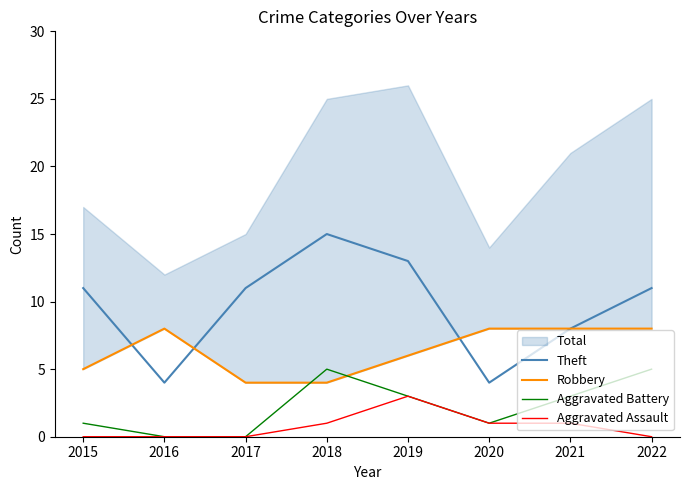

How many lines are shown in the chart?

4